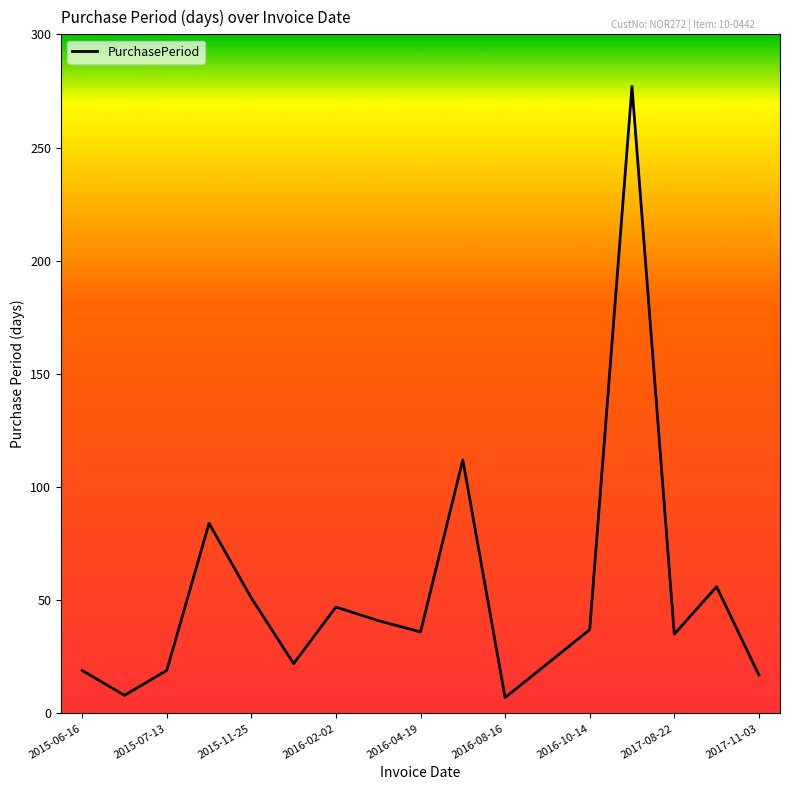

What is the minimum value shown in the chart?

7